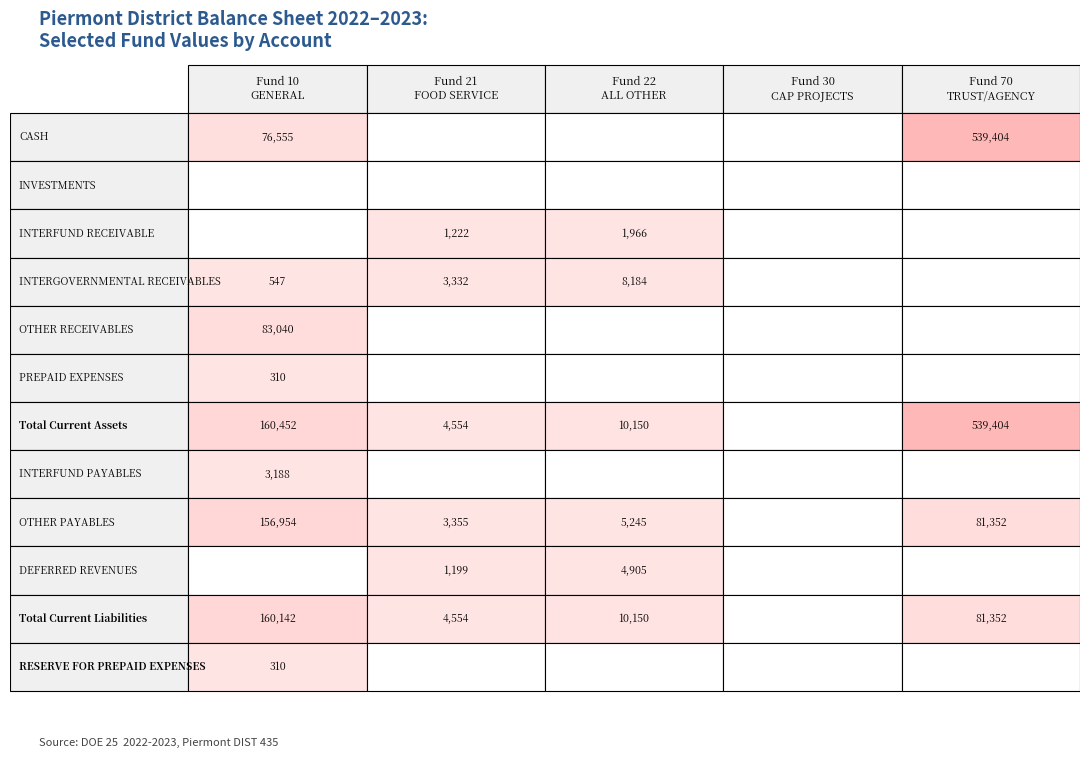

Rank the categories by INTERGOVERNMENTAL RECEIVABLES value from lowest to highest.

3, 4, 0, 1, 2